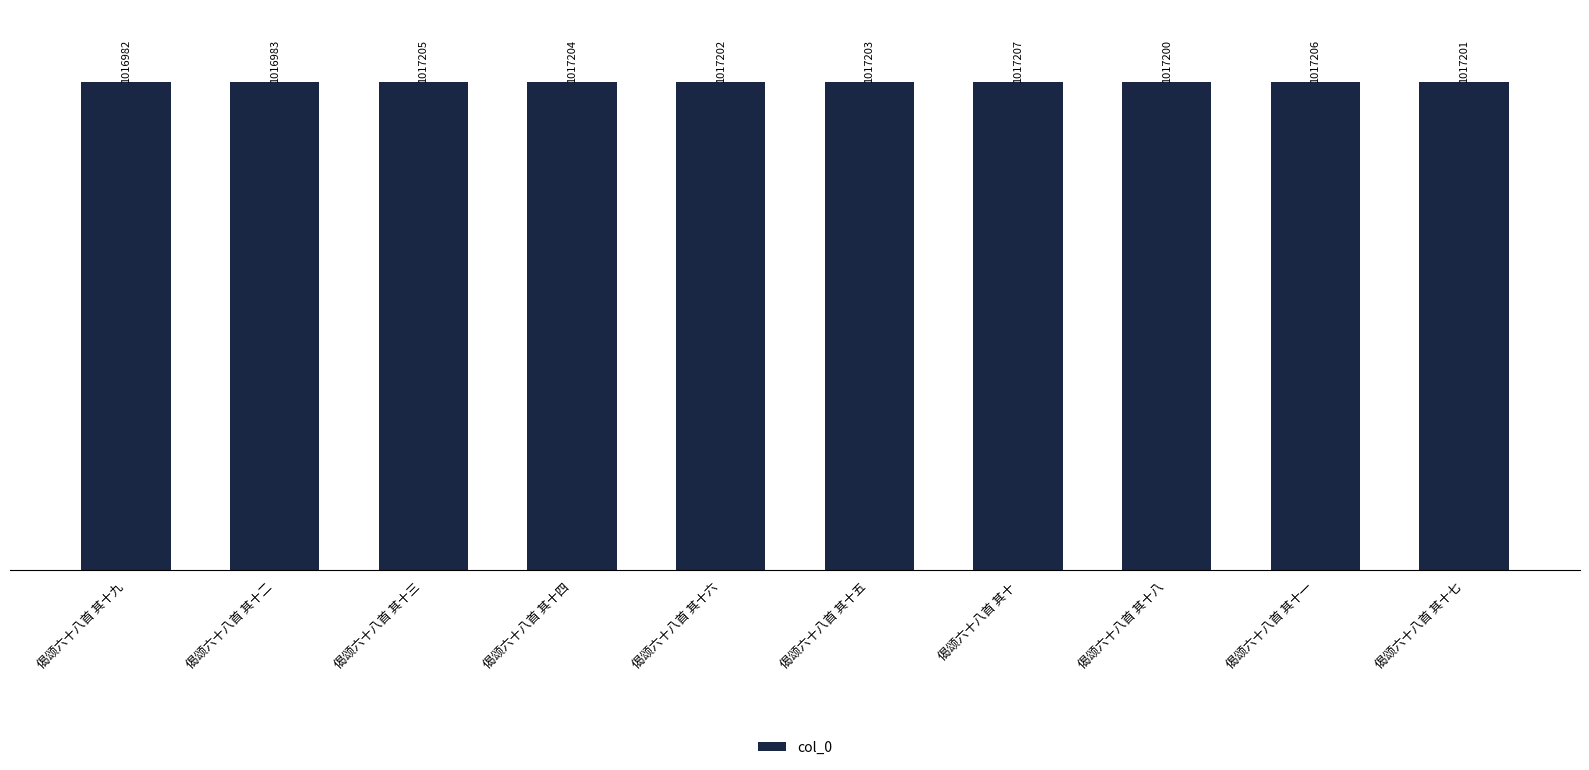

At which label is the value closest to 1017094?

偈颂六十八首 其十八